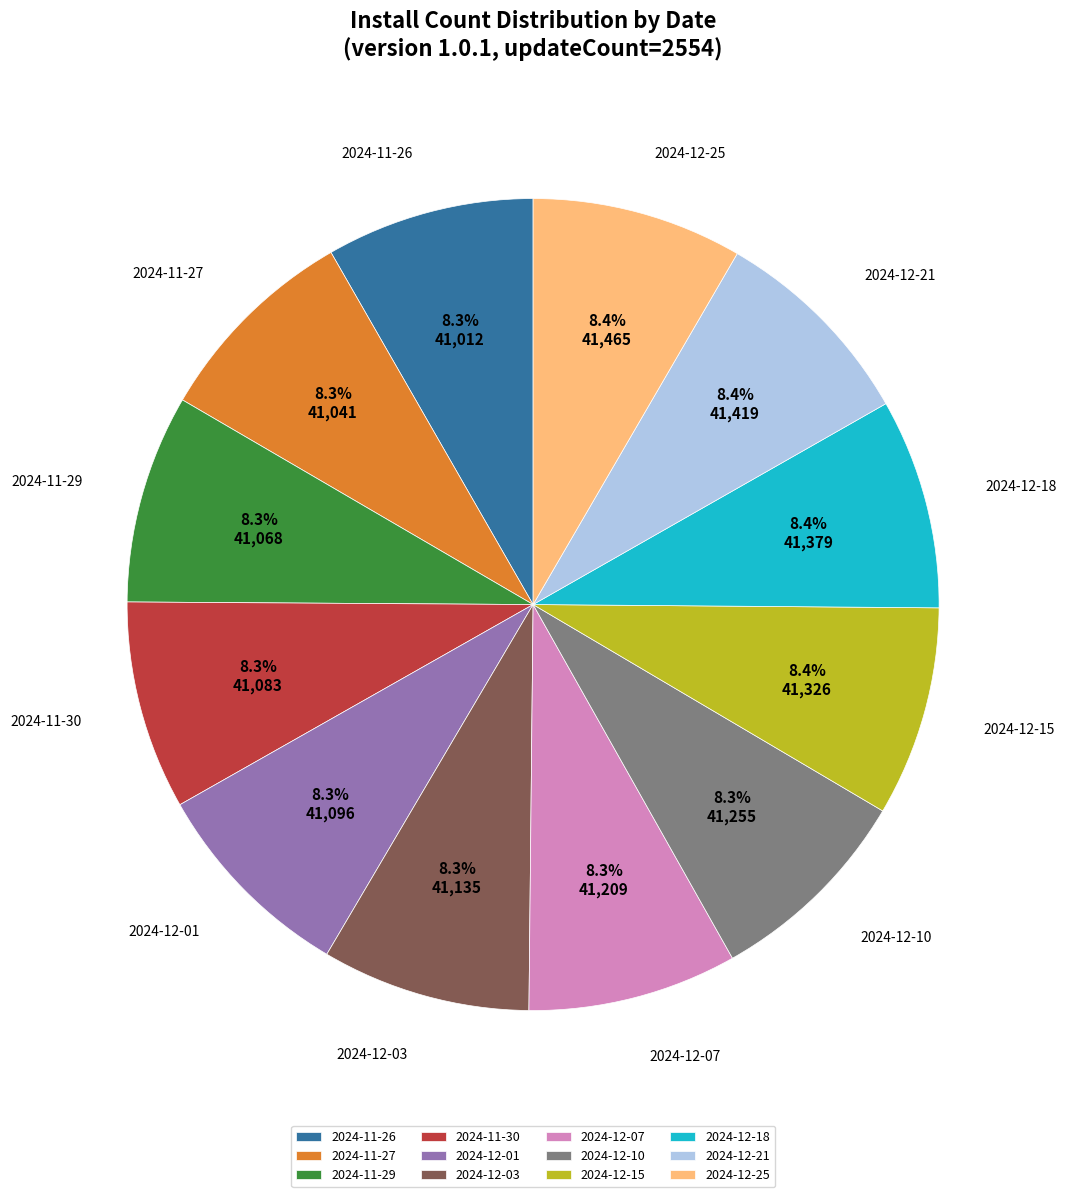

How many slices are in this pie chart?

12